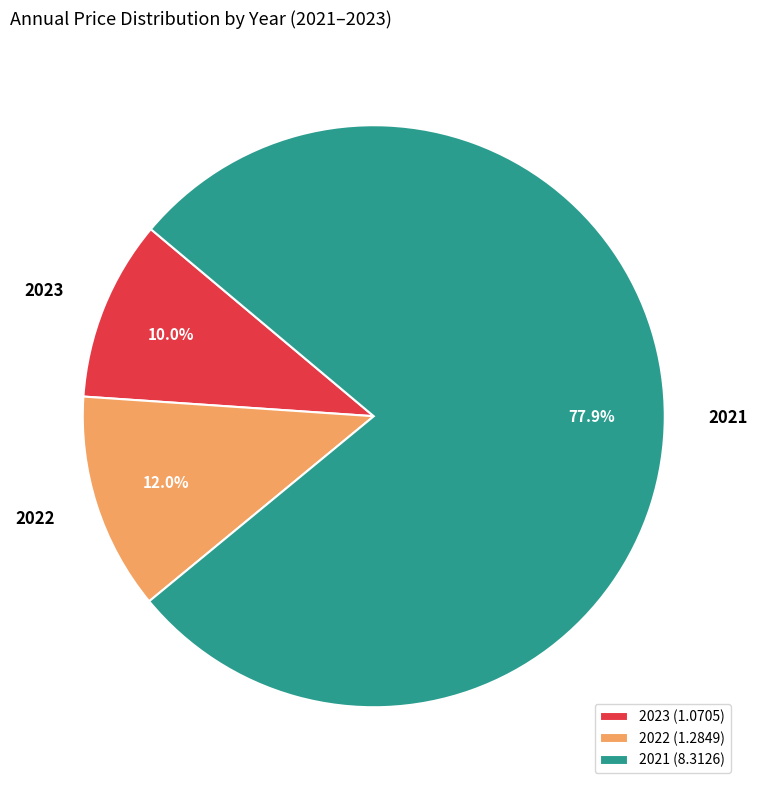

What is the ratio of the value at 2022 to the value at 2023?

1.2